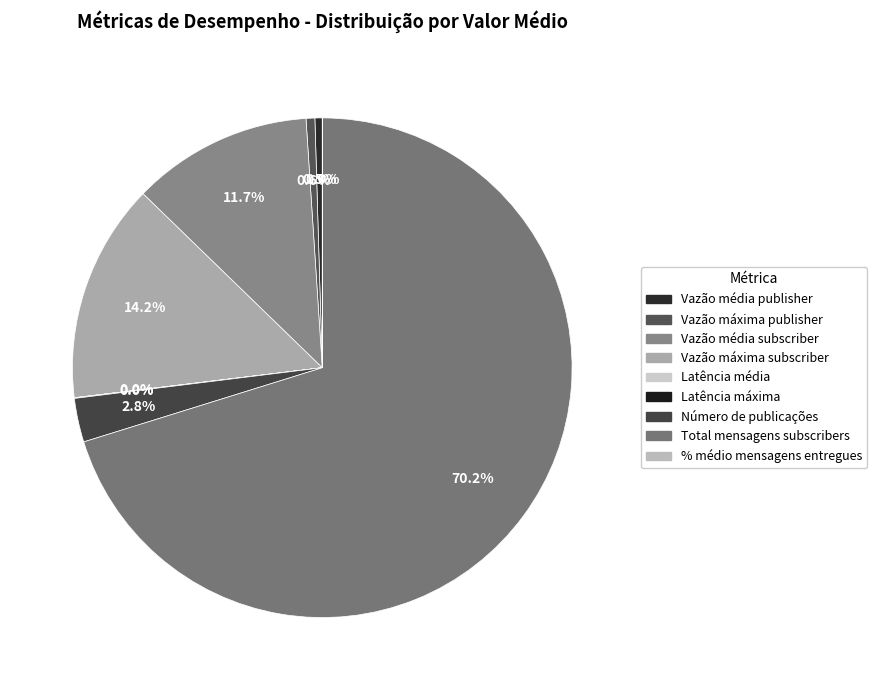

What is the change in value from Latência máxima to Total mensagens subscribers?

+618291.4